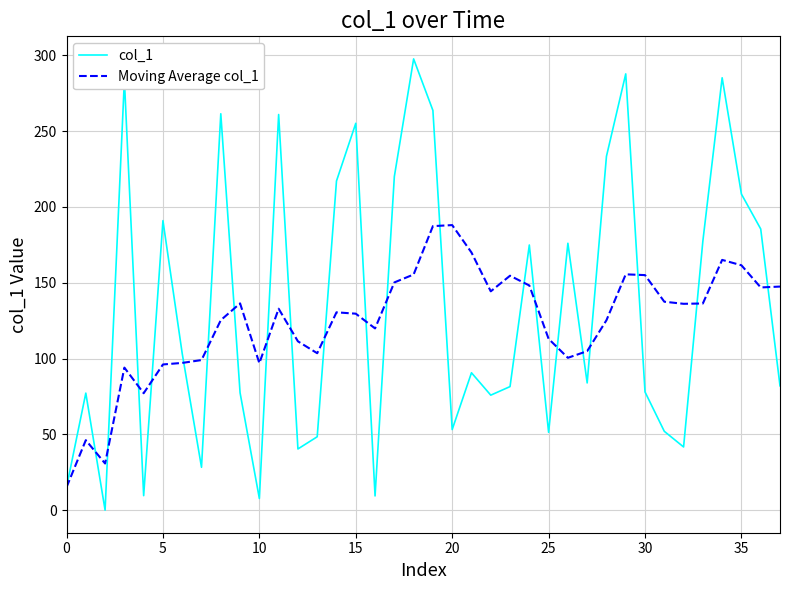

What is the average value of the Moving Average col_1 series?

124.3